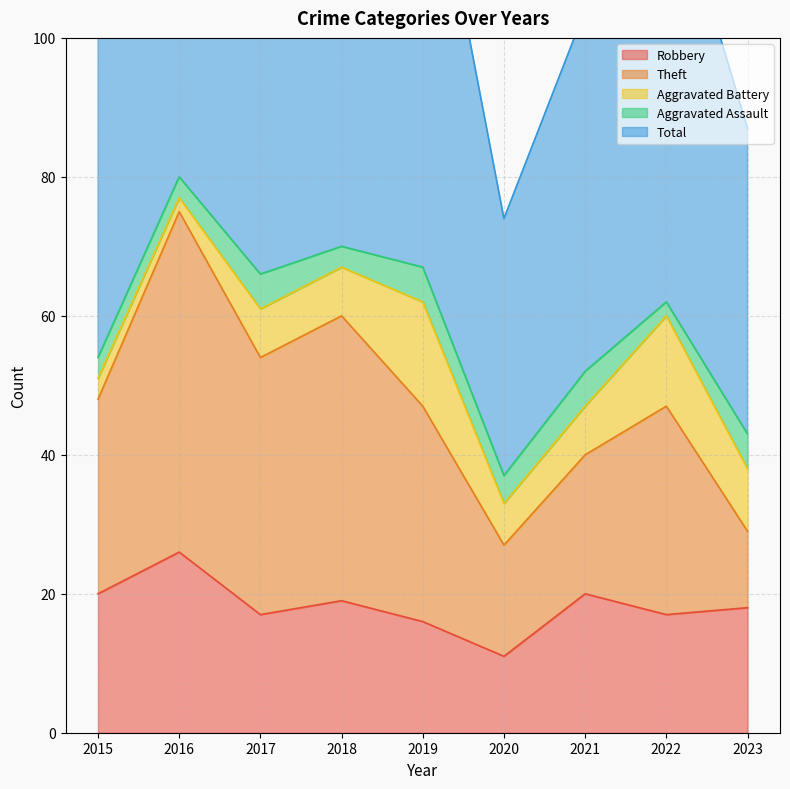

Which series has the largest total across all categories?

Total